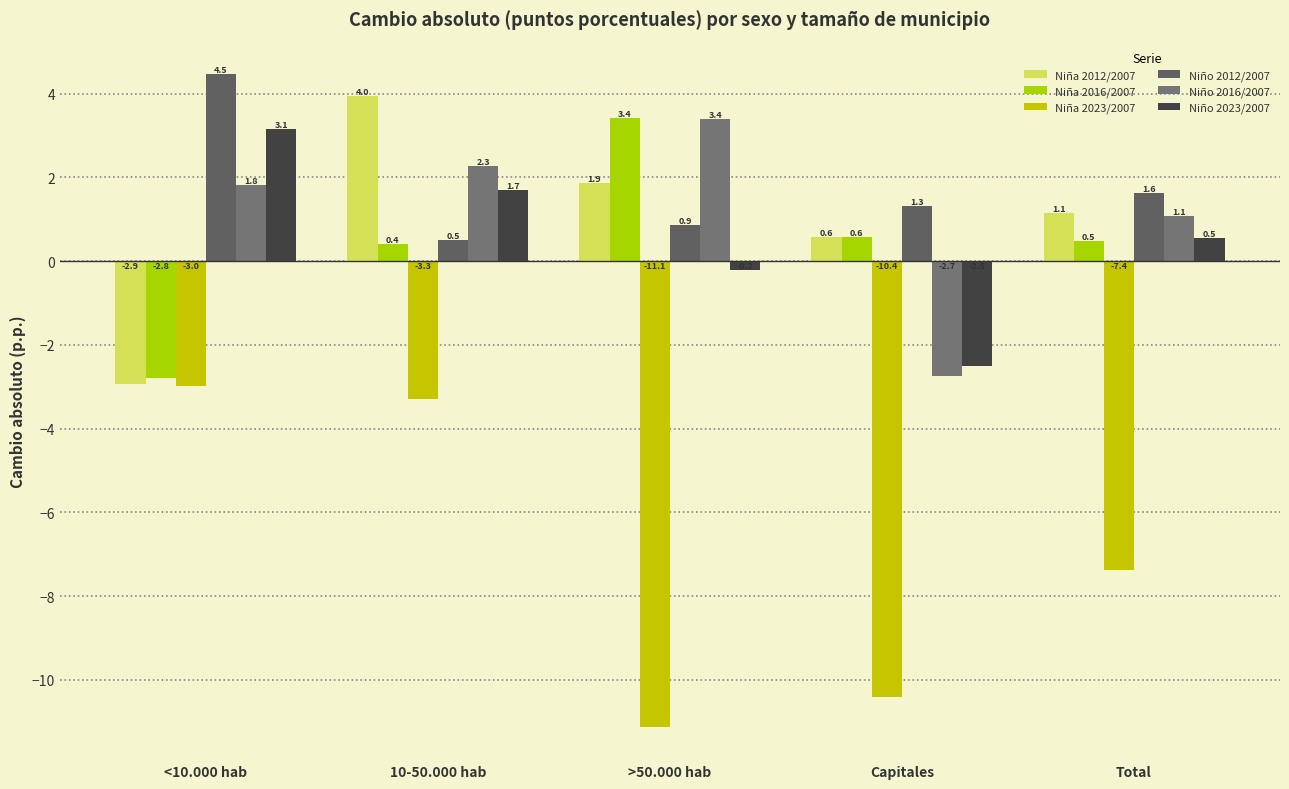

What is the label of the 1st bar from the left?

<10.000 hab